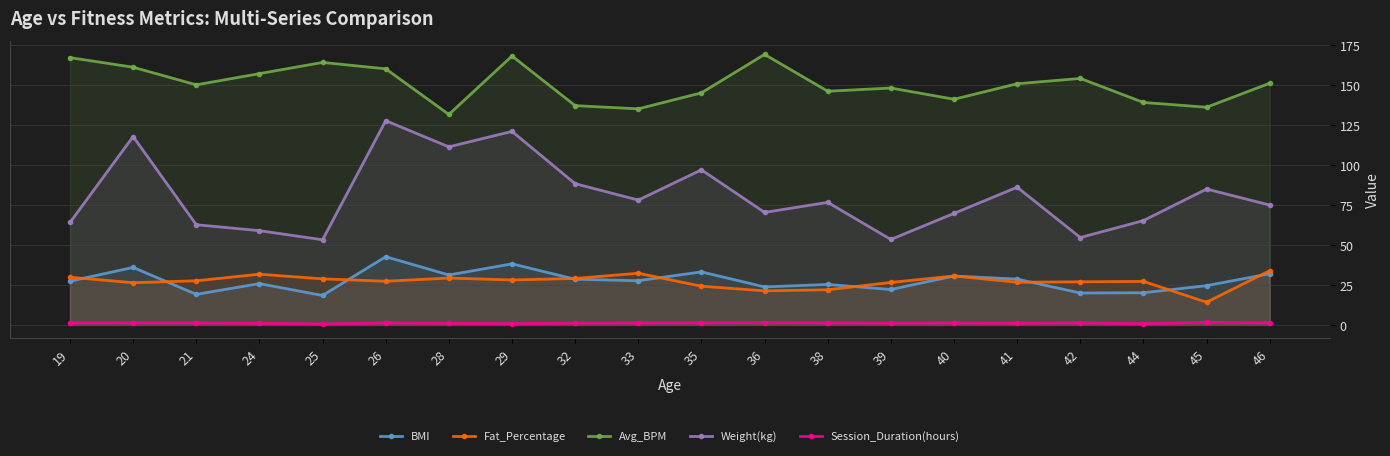

Read the Fat_Percentage value at 19.

29.8